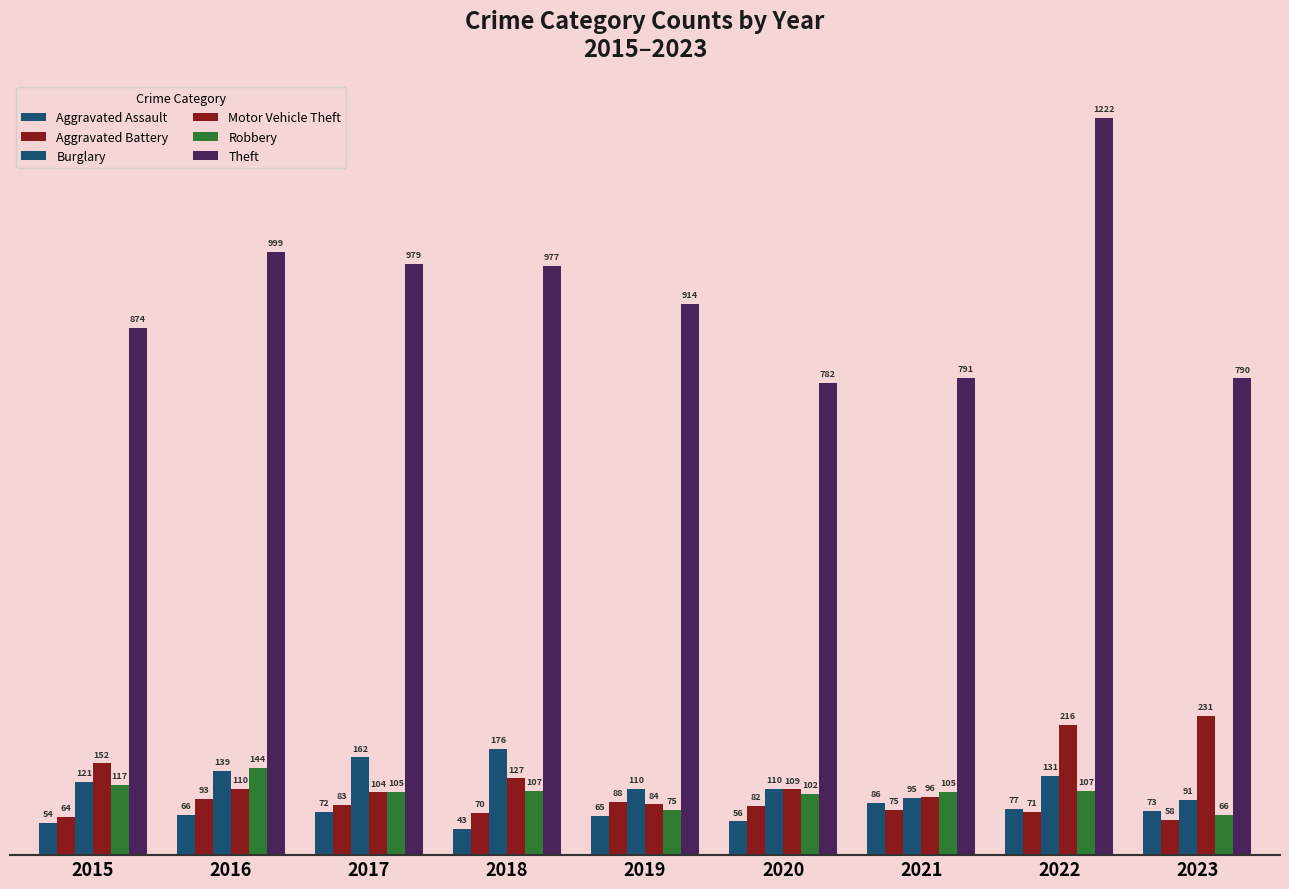

Reading left to right, list all the values displayed in this chart.

Aggravated Assault: 54	66	72	43	65	56	86	77	73
Aggravated Battery: 64	93	83	70	88	82	75	71	58
Burglary: 121	139	162	176	110	110	95	131	91
Motor Vehicle Theft: 152	110	104	127	84	109	96	216	231
Robbery: 117	144	105	107	75	102	105	107	66
Theft: 874	999	979	977	914	782	791	1222	790